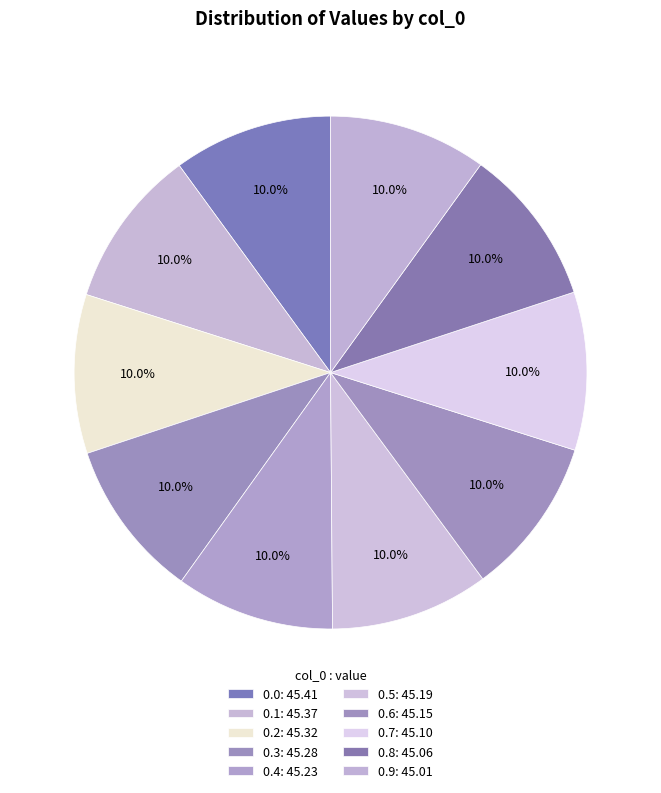

What percentage is NOT represented by 0.4?

90.0%